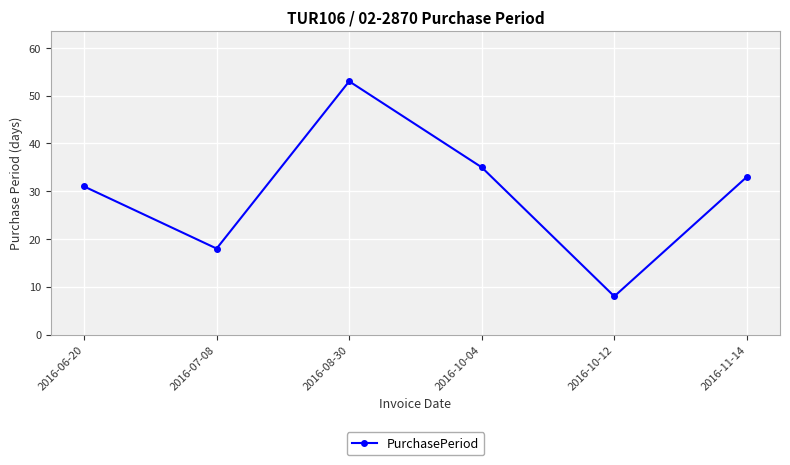

Is it true that the value at 2016-10-12 is 4?

False